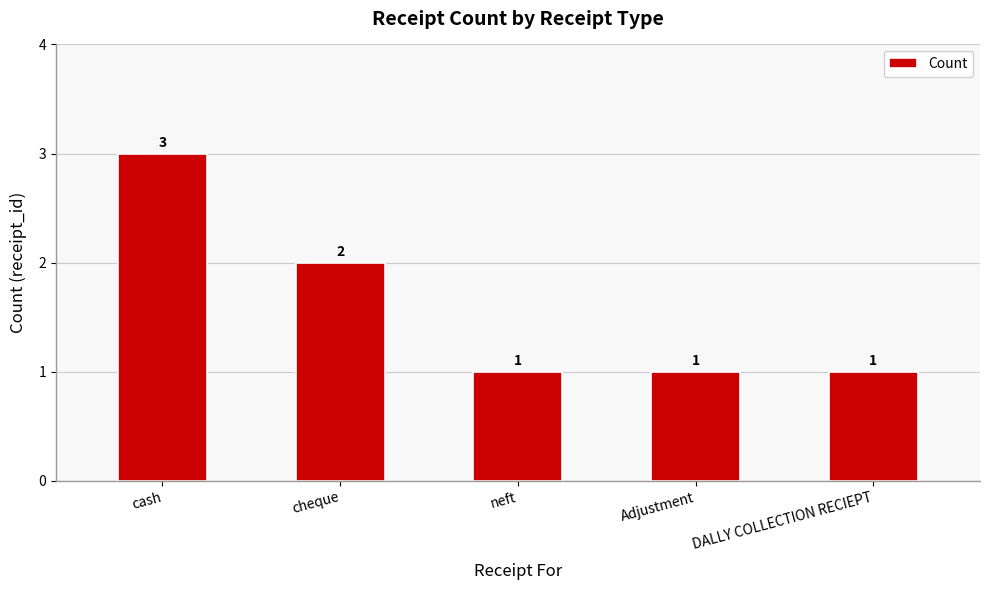

What is the difference between the maximum and minimum values?

2